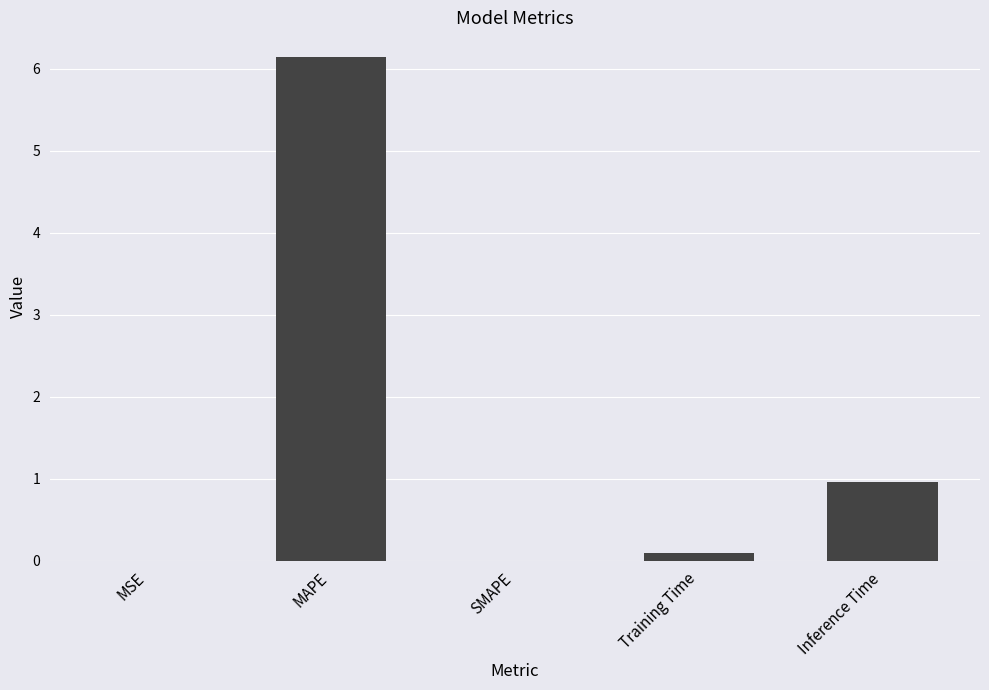

What is the sum of the values at MAPE and SMAPE?

6.1